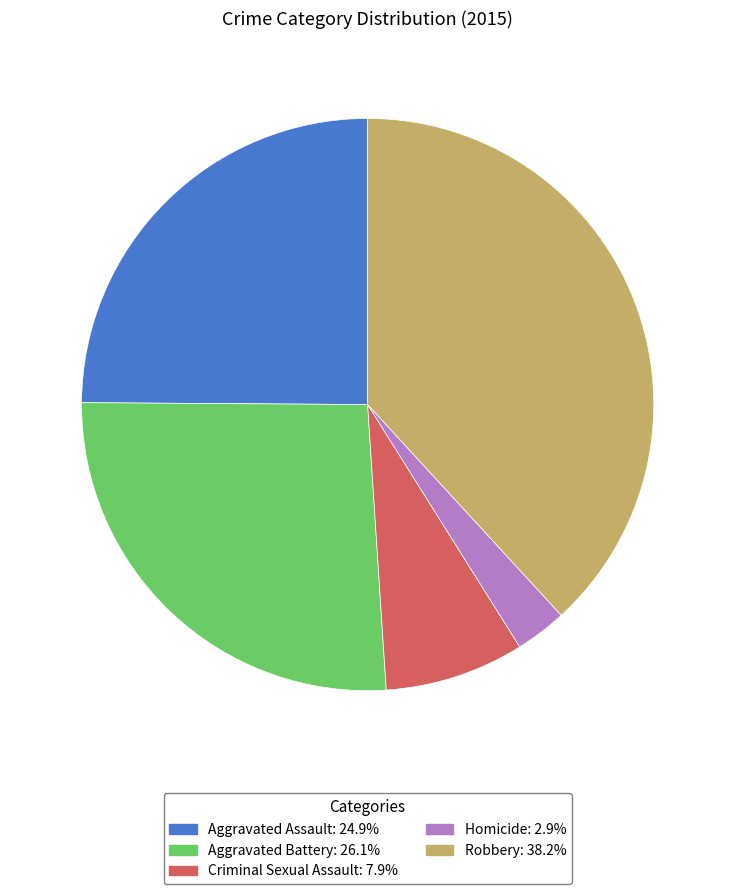

True or false: Aggravated Assault accounts for 15% of the total.

False